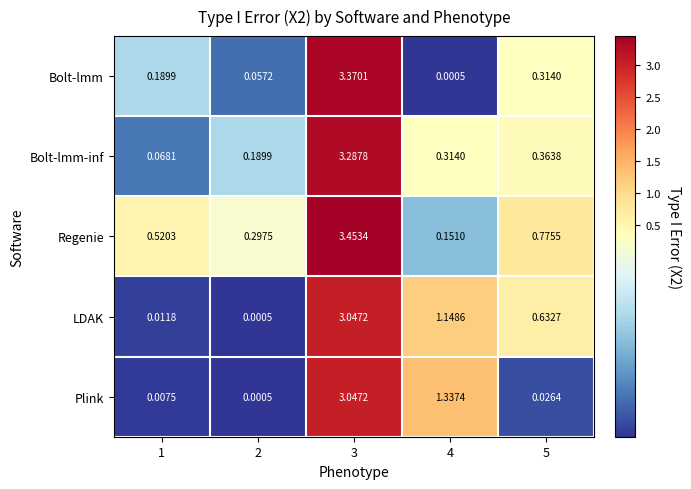

Is the value of LDAK at 3 greater than the value of Bolt-lmm-inf at 3?

No